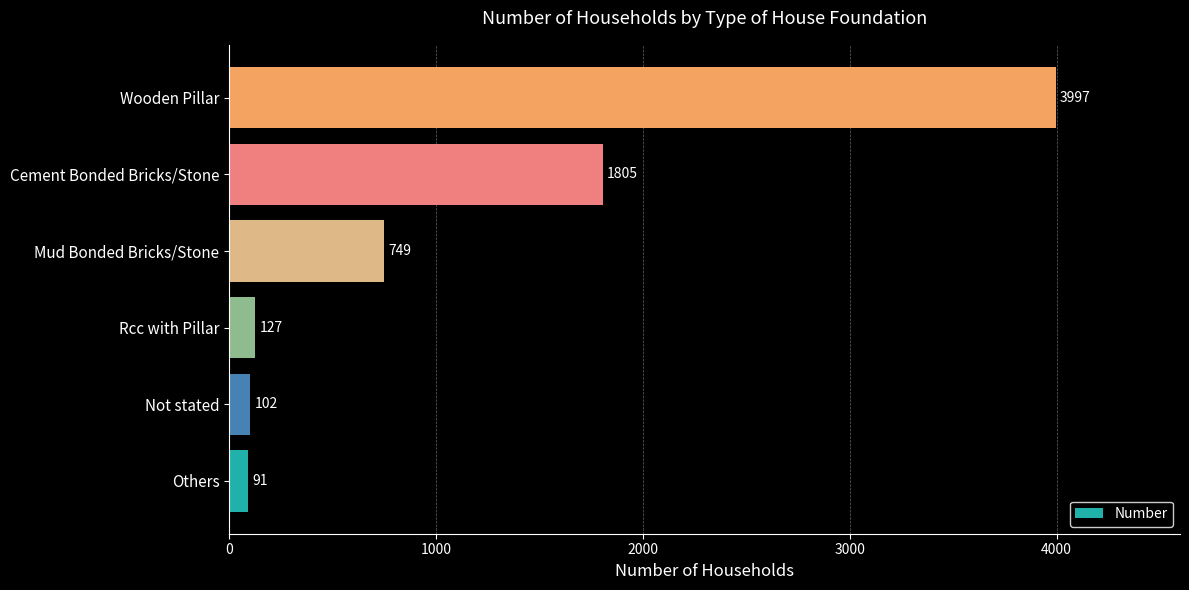

What is the change in value from Not stated to Cement Bonded Bricks/Stone?

+1703